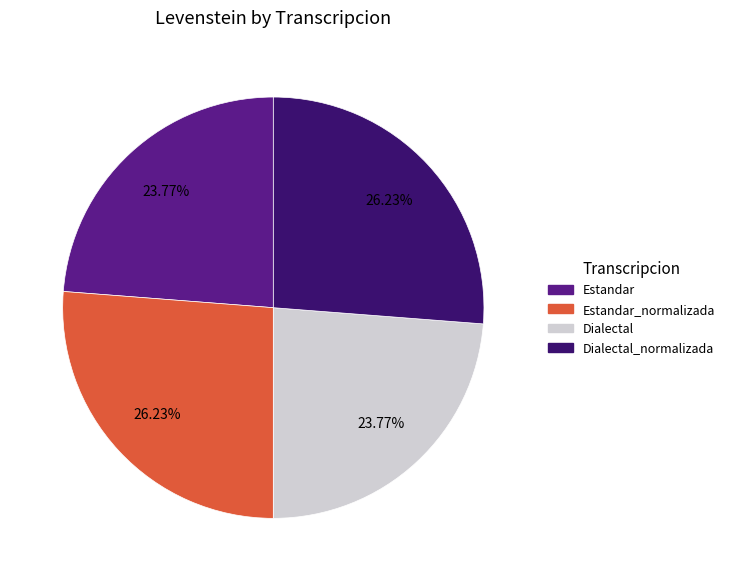

Is there any slice that represents more than half of the pie?

No